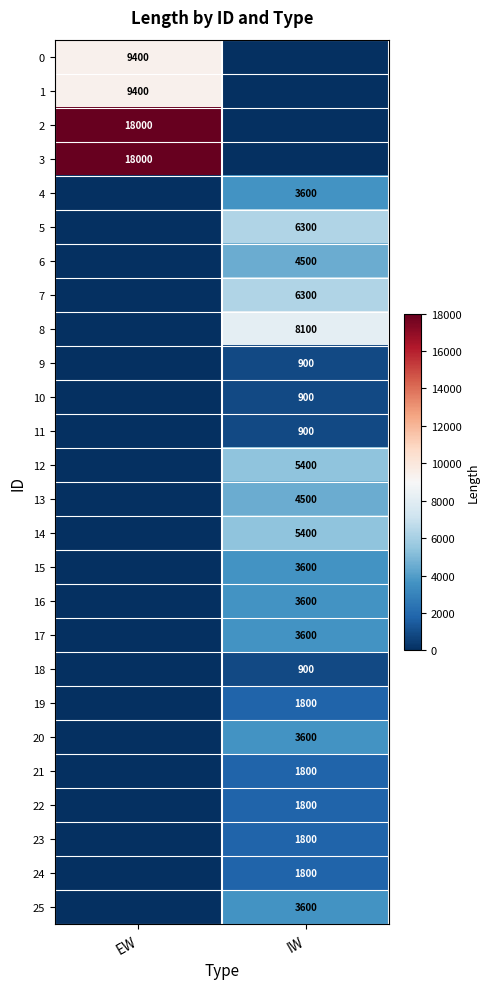

Between EW and IW, which is larger?

EW